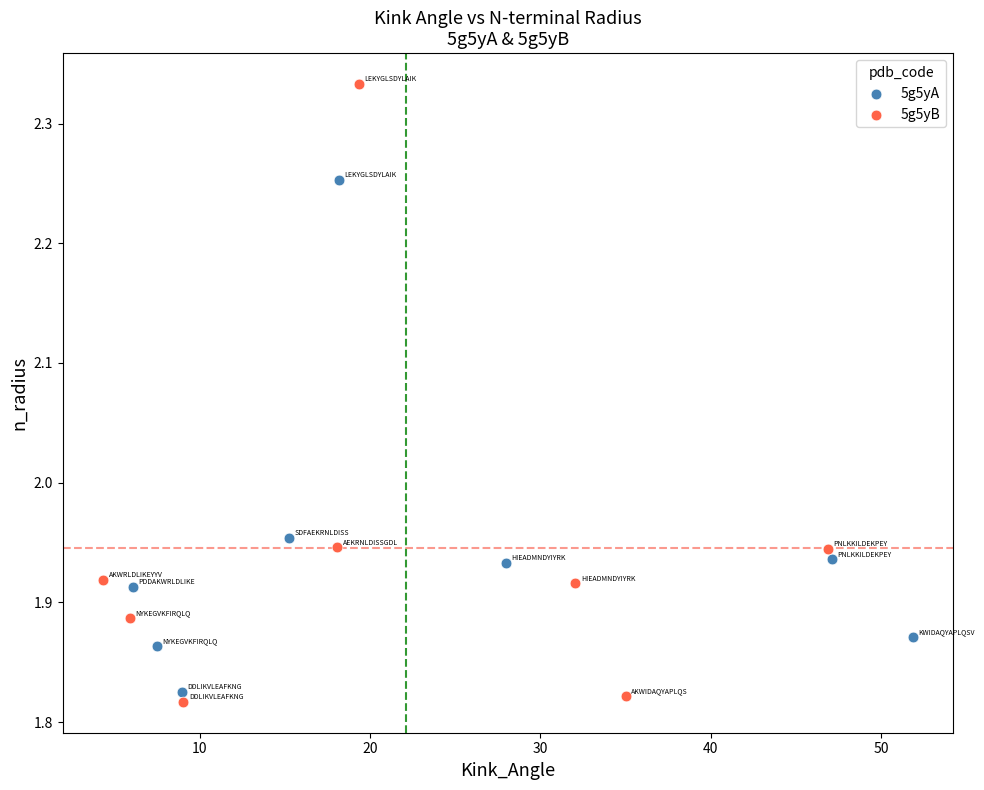

Which series has the widest spread of Y values?

5g5yB